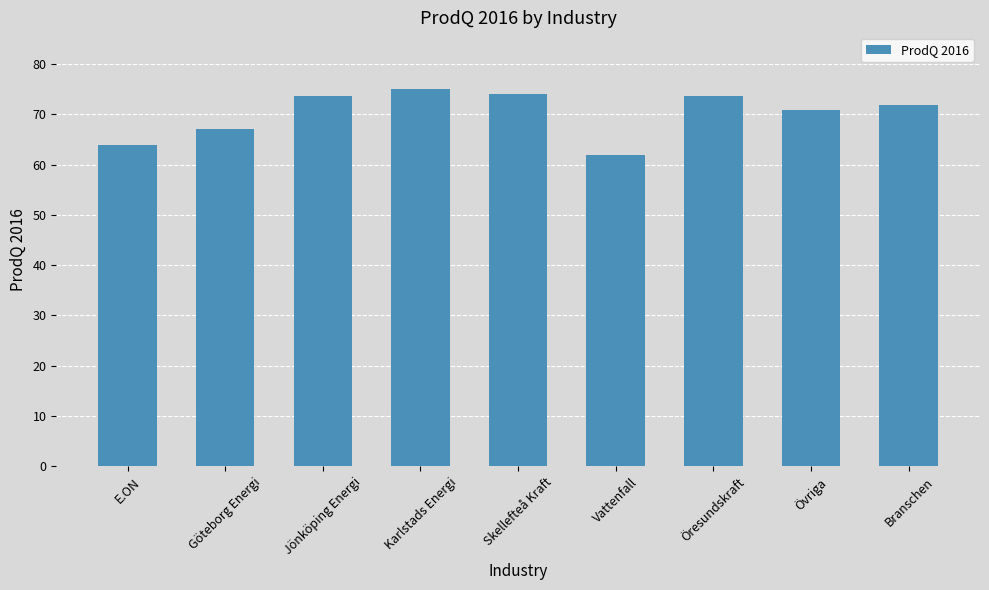

At which category does the chart reach its peak across all series?

Karlstads Energi